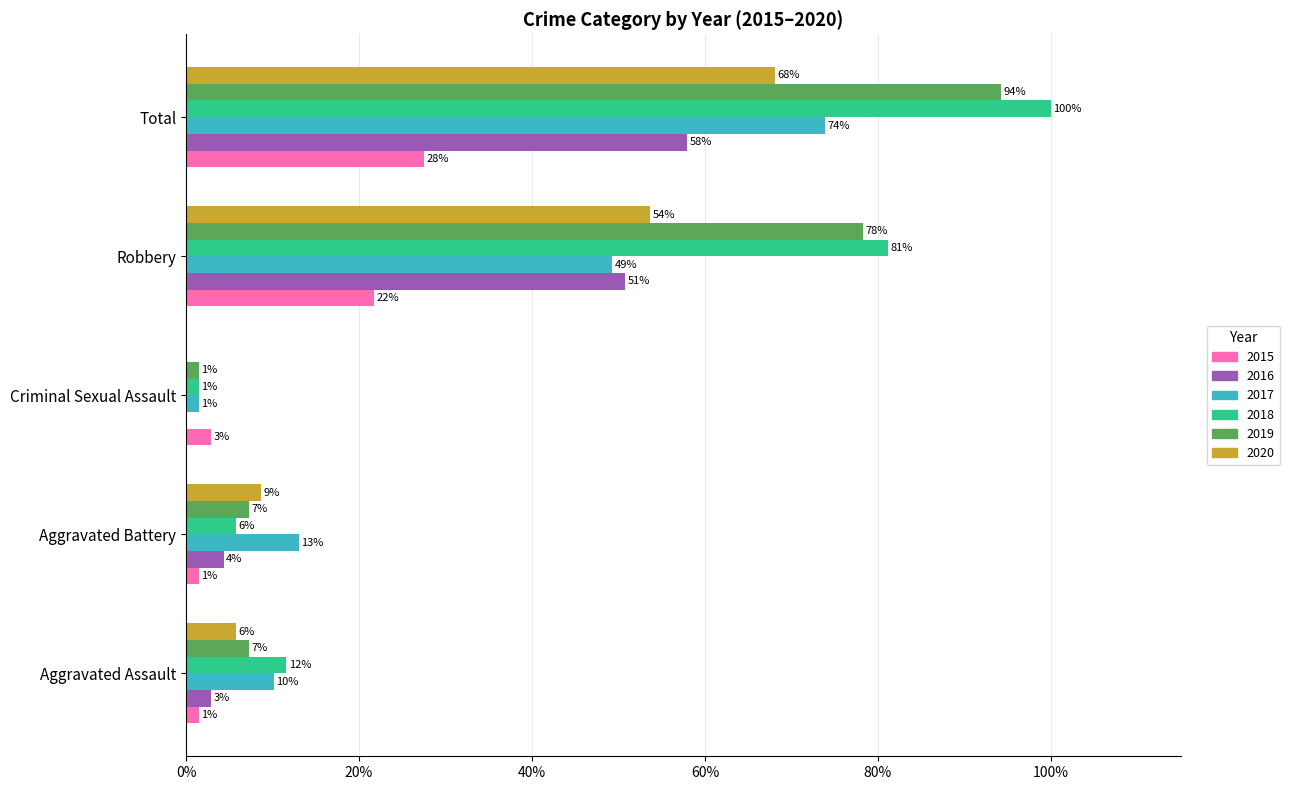

What is the maximum value for 2015?

0.3